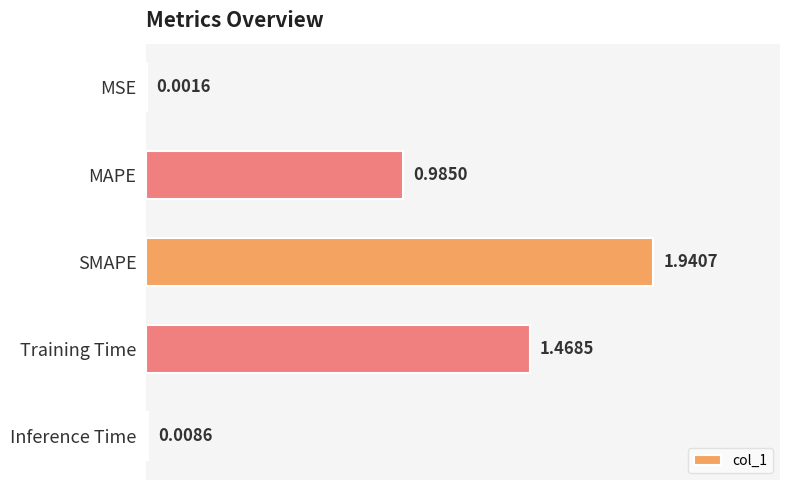

What is the change in value from MSE to Training Time?

+1.5